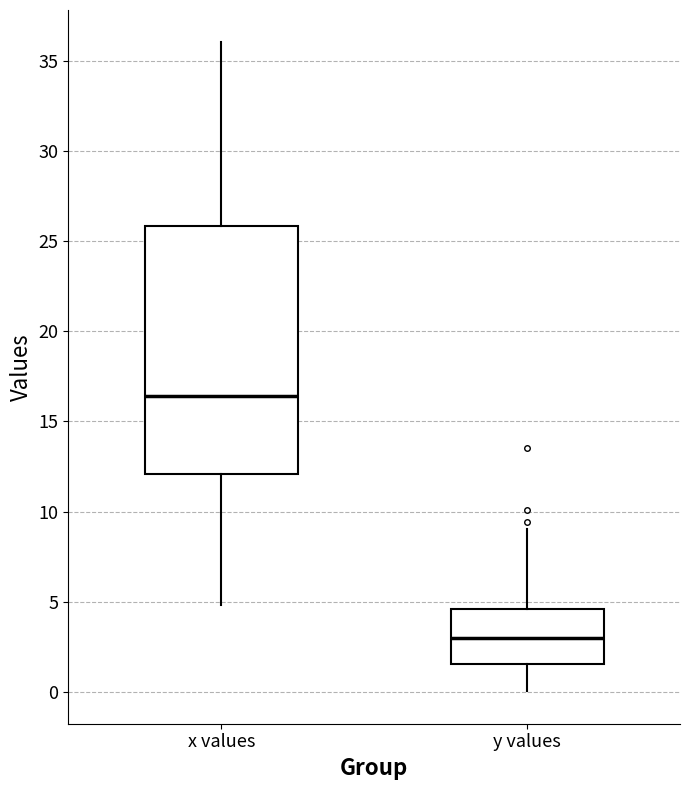

Which box's median line is the lowest?

y values